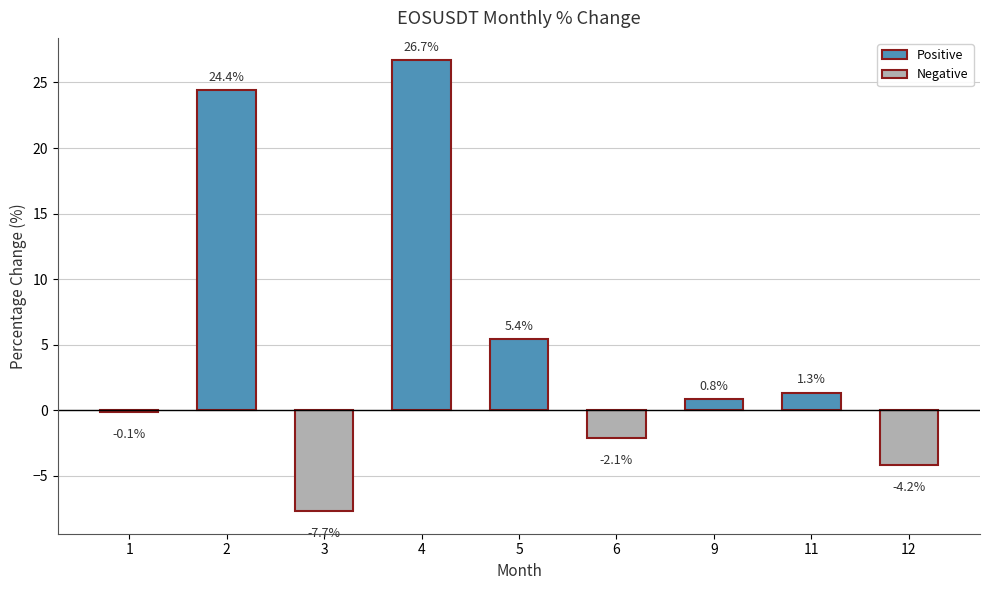

What is the value of the 1st bar from the left?

-0.1